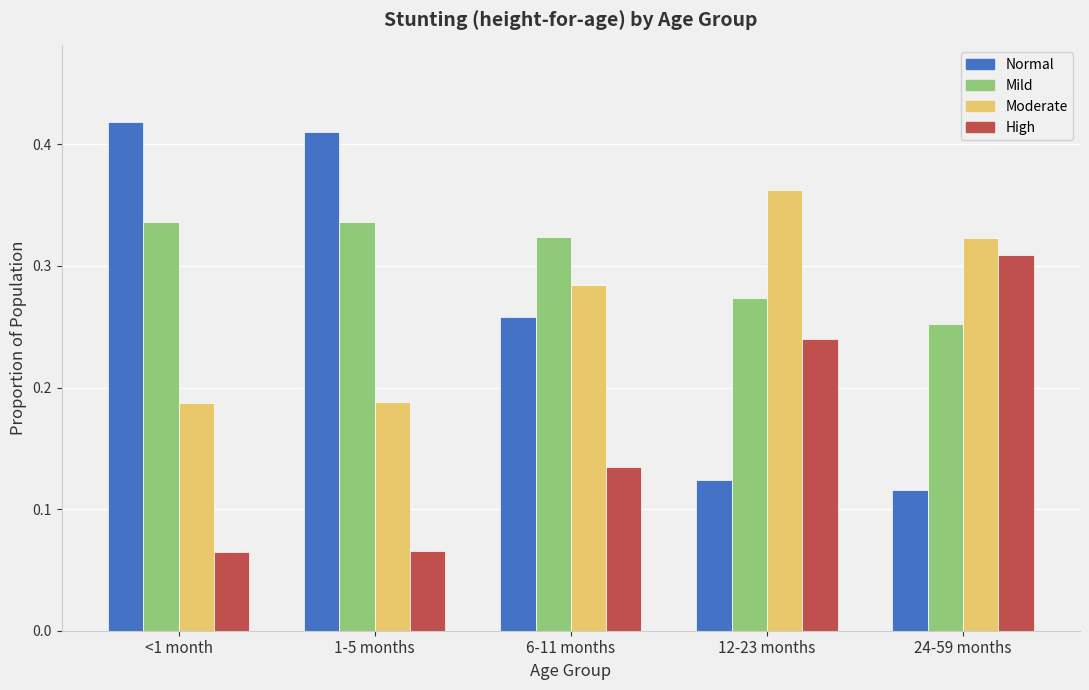

The value of Mild at 12-23 months is 0.4. True or false?

False